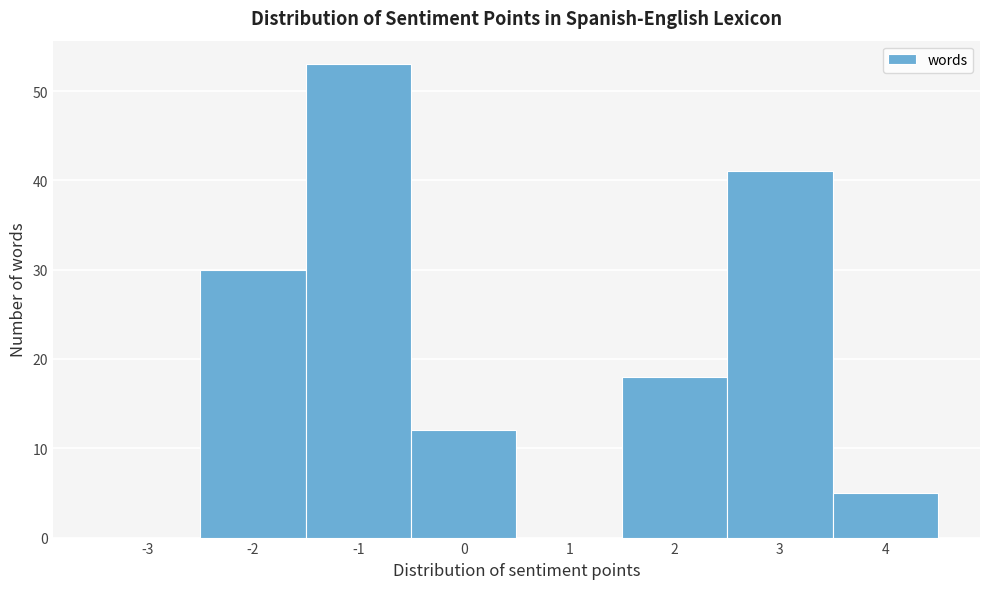

Reading right to left, extract all data points from this chart.

4=5	3=41	2=18	1=0	0=12	-1=53	-2=30	-3=0